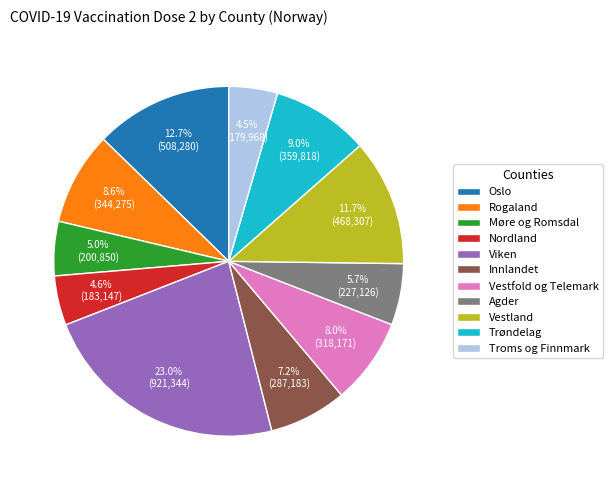

Does Nordland account for over 50% of the chart?

No